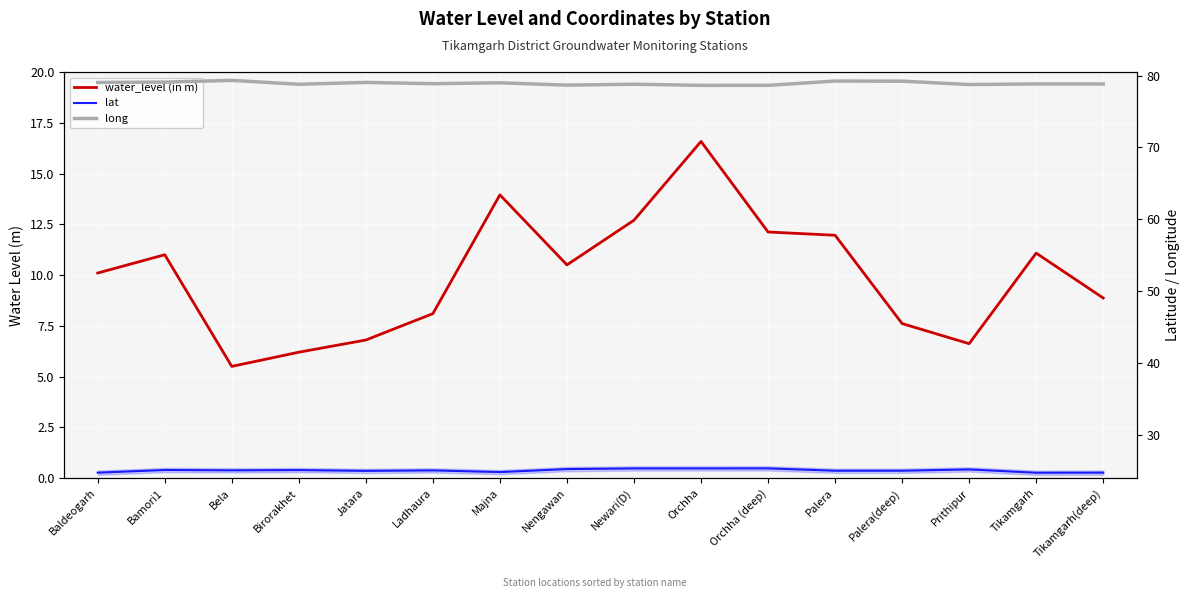

Does the chart display data point markers on the line(s)?

No